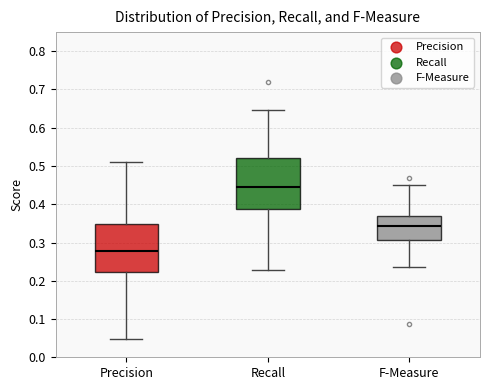

Reading left to right, read every box against the y-axis: the position of its median line, the range the box covers, and the ends of its whiskers. The values are not printed on the chart, so give them approximately, as read against the axis.

Precision: median 0.28, box 0.22 to 0.35, whiskers 0.05 to 0.51
Recall: median 0.45, box 0.39 to 0.52, whiskers 0.23 to 0.65
F-Measure: median 0.34, box 0.31 to 0.37, whiskers 0.24 to 0.45